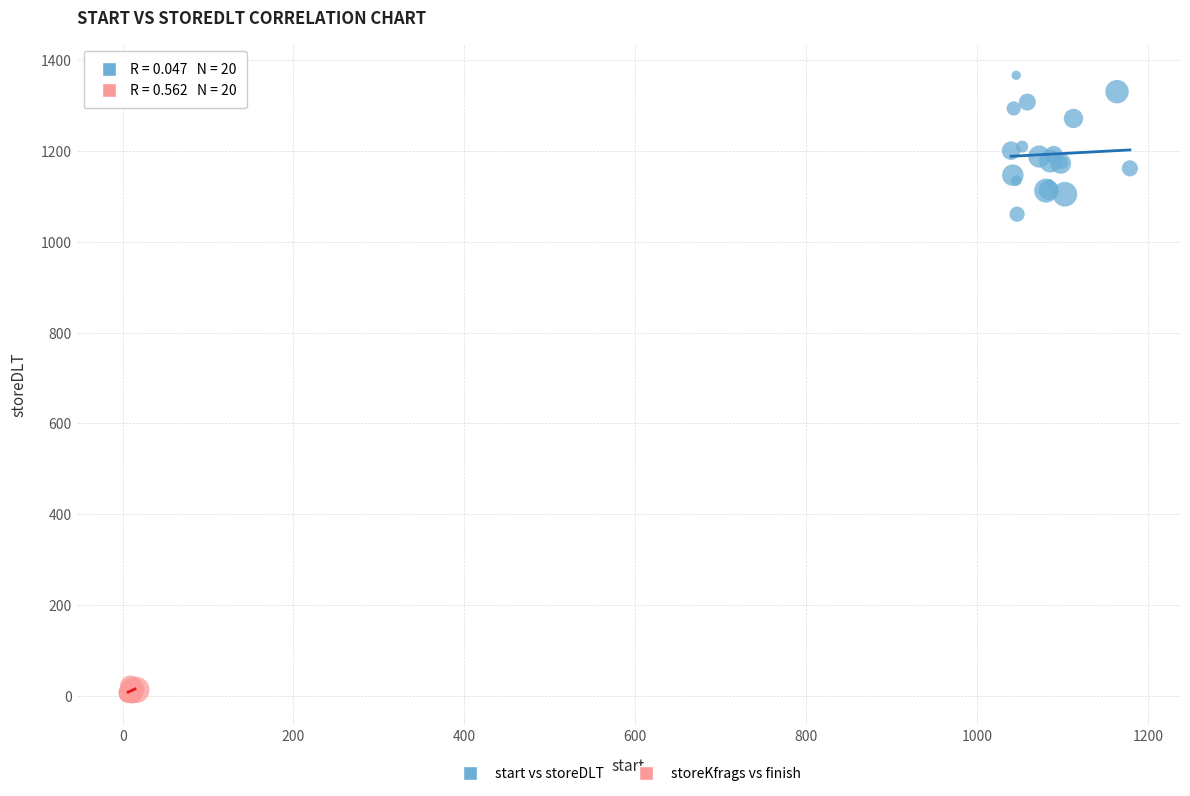

Which series contains the highest Y value?

start vs storeDLT